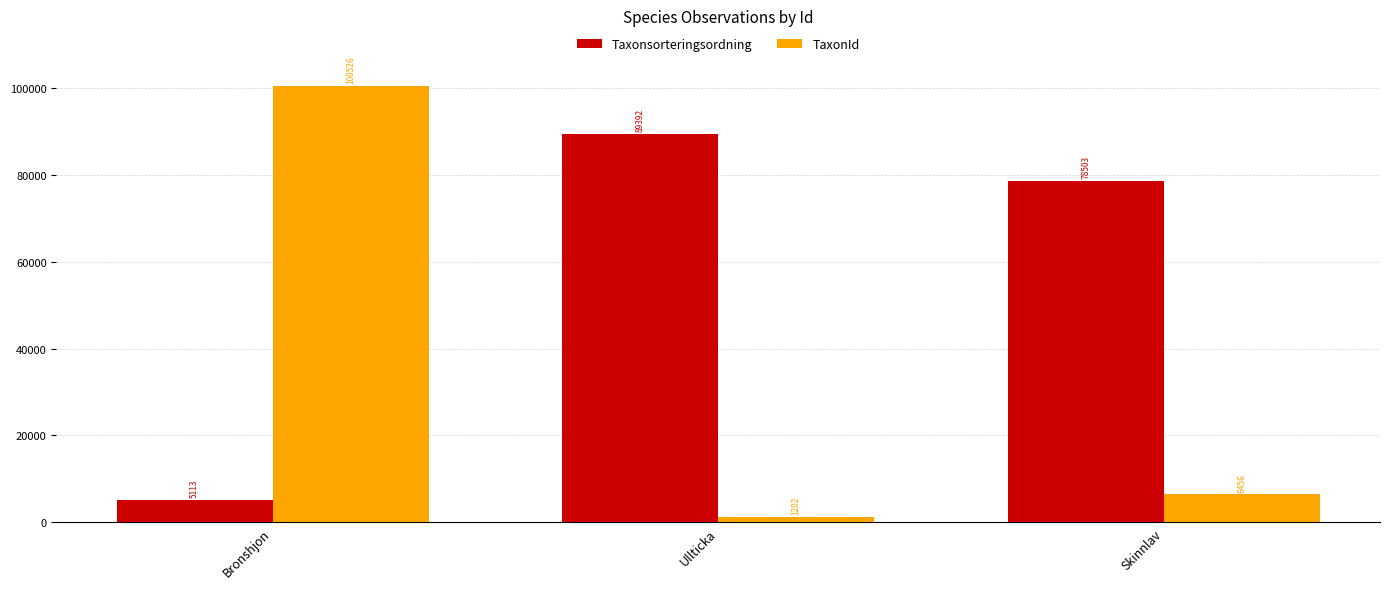

Reading left to right, extract all data points from this chart.

Taxonsorteringsordning: Bronshjon=5113	Ullticka=89392	Skinnlav=78503
TaxonId: Bronshjon=100526	Ullticka=1202	Skinnlav=6456